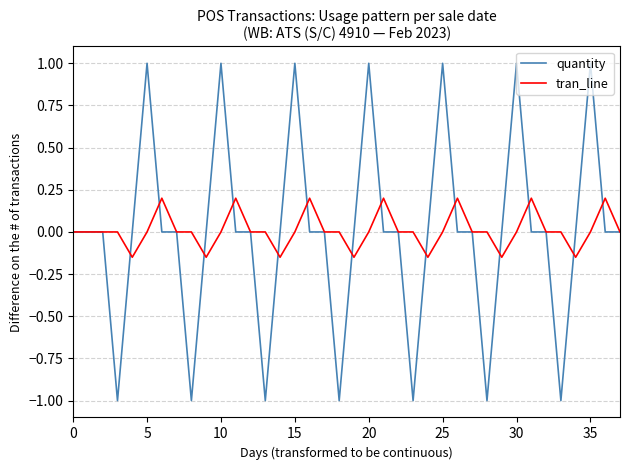

What is the maximum value shown in the chart?

1.0